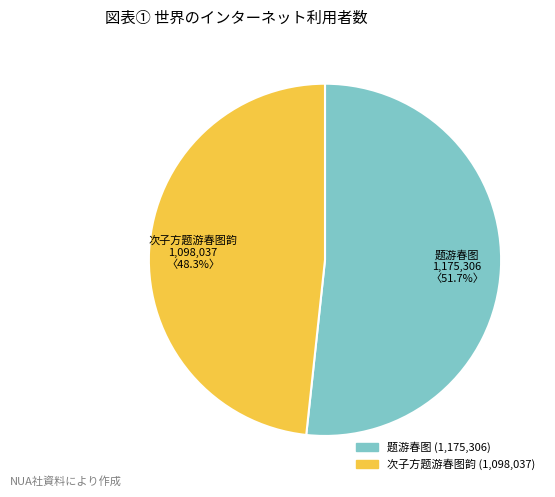

Is there a majority slice in this chart?

Yes